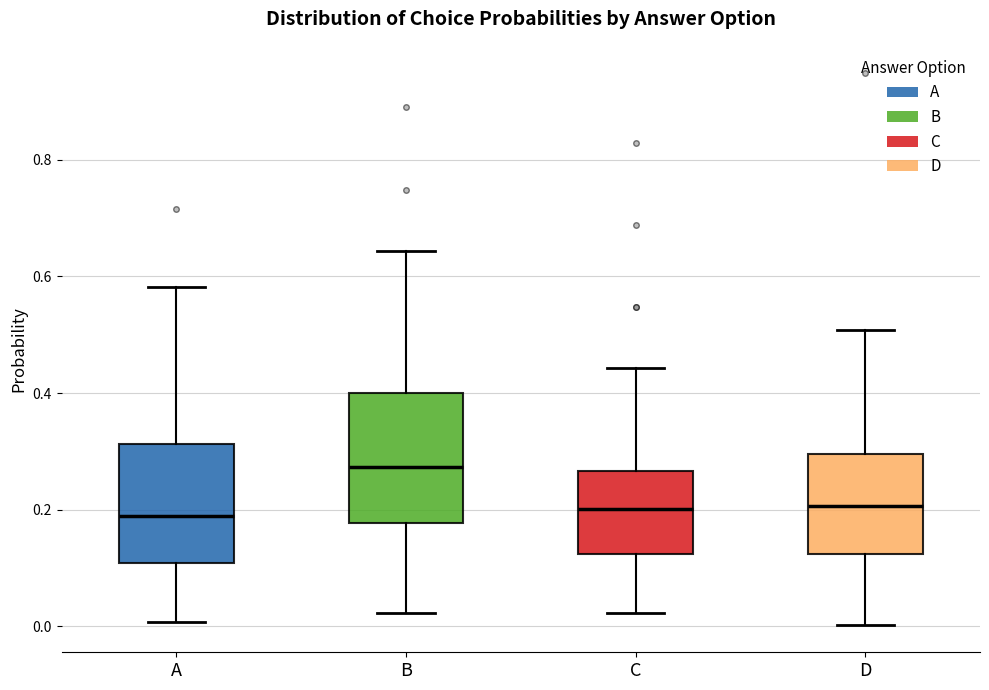

Reading left to right, transcribe this box plot: for each box, give where its median line is, the range the box spans, and where its two whiskers end, as read against the y-axis. The values are not printed on the chart, so give them approximately, as read against the axis.

A: median 0.18, box 0.10 to 0.32, whiskers 0.00 to 0.58
B: median 0.28, box 0.18 to 0.40, whiskers 0.02 to 0.64
C: median 0.20, box 0.12 to 0.26, whiskers 0.02 to 0.44
D: median 0.20, box 0.12 to 0.30, whiskers 0.00 to 0.50